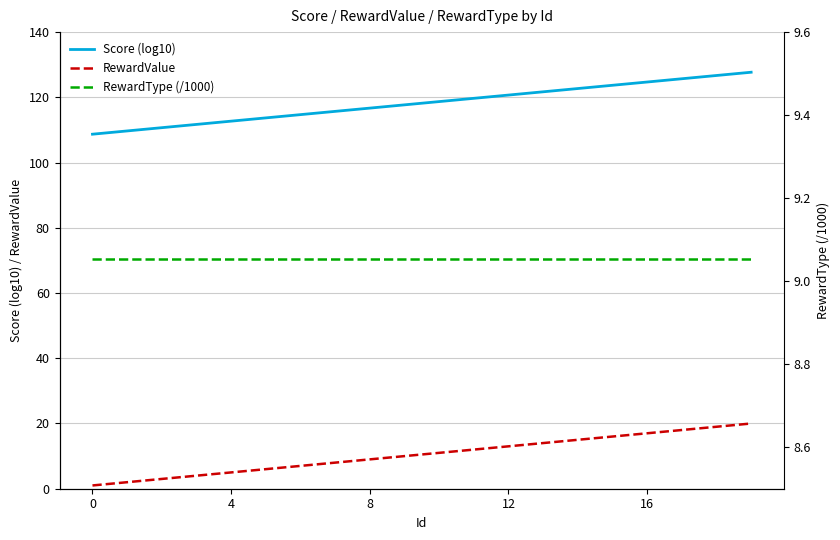

At 7, list the series in order from smallest to largest.

RewardValue, RewardType (/1000), Score (log10)